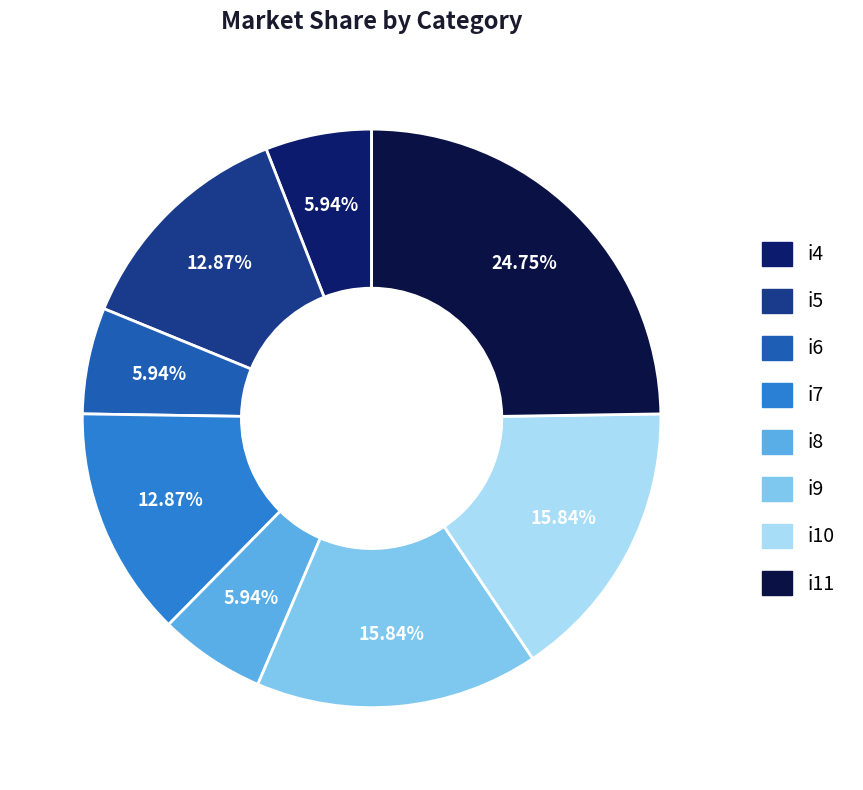

The i8 slice represents 6% of the pie. True or false?

True